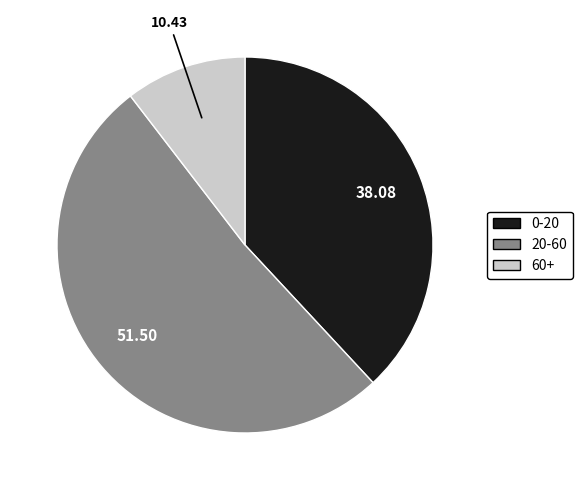

Between 60+ and 20-60, which is larger?

20-60